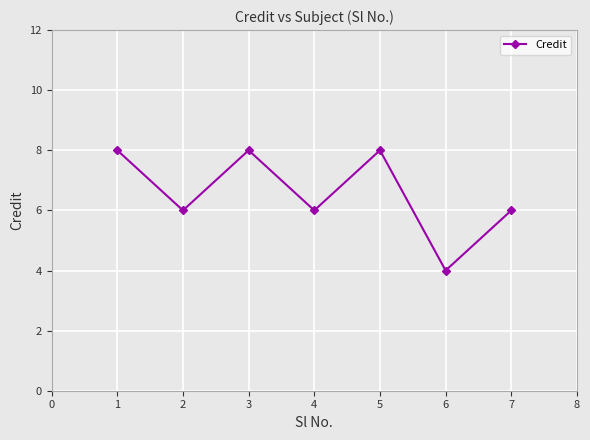

What is the ratio of the value at 2 to the value at 1?

0.8